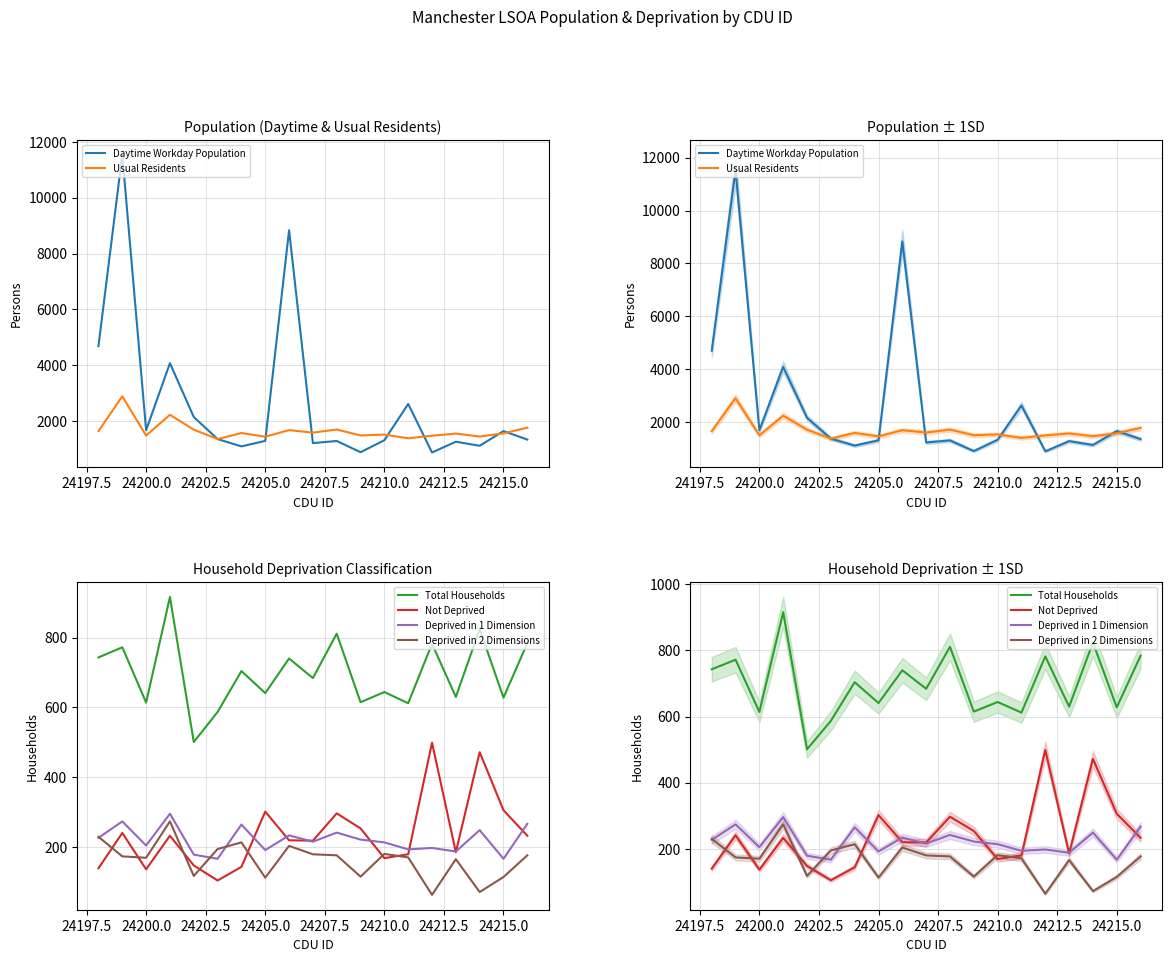

The Usual Residents series shows 1522 at 24210.0. True or false?

True